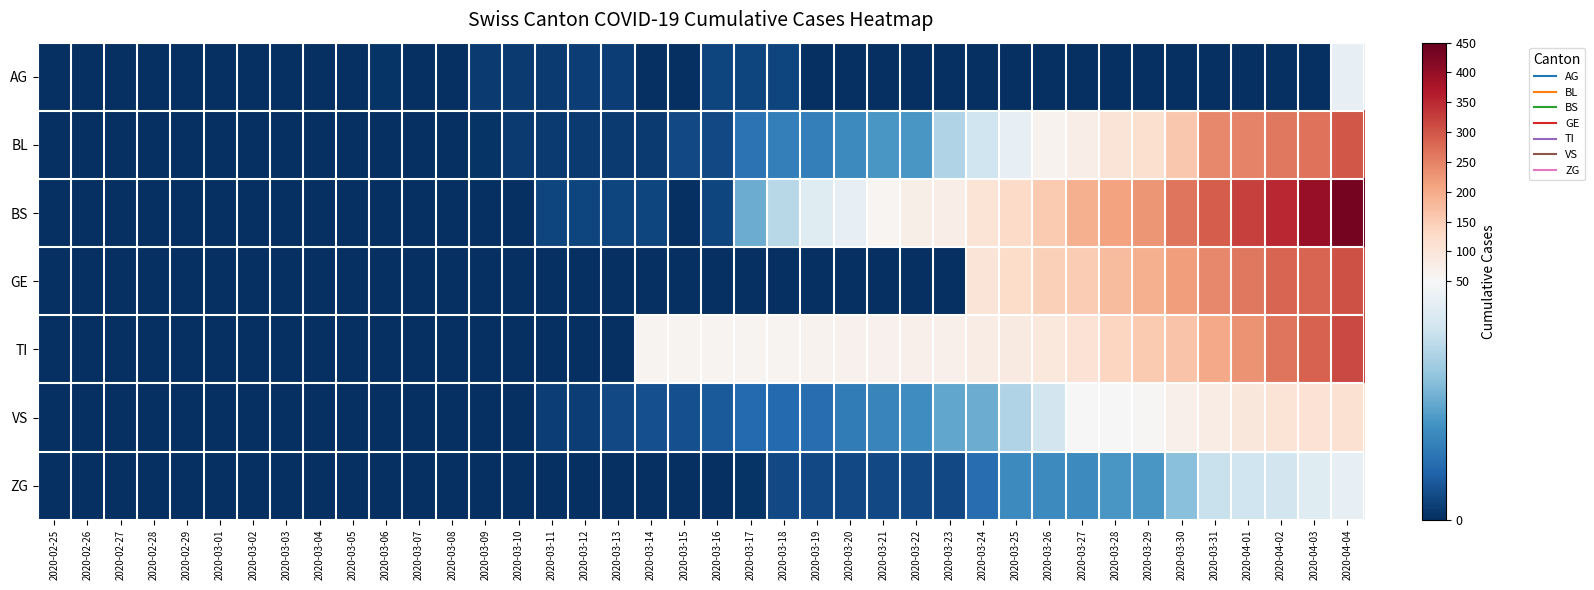

What is the spread (max minus min) of values at 2020-03-11?

4